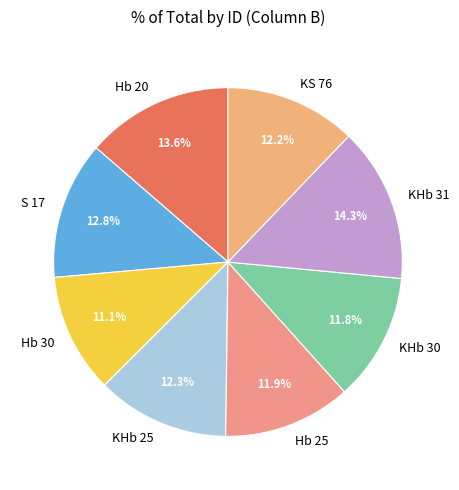

Which has a higher value, KHb 30 or KHb 31?

KHb 31